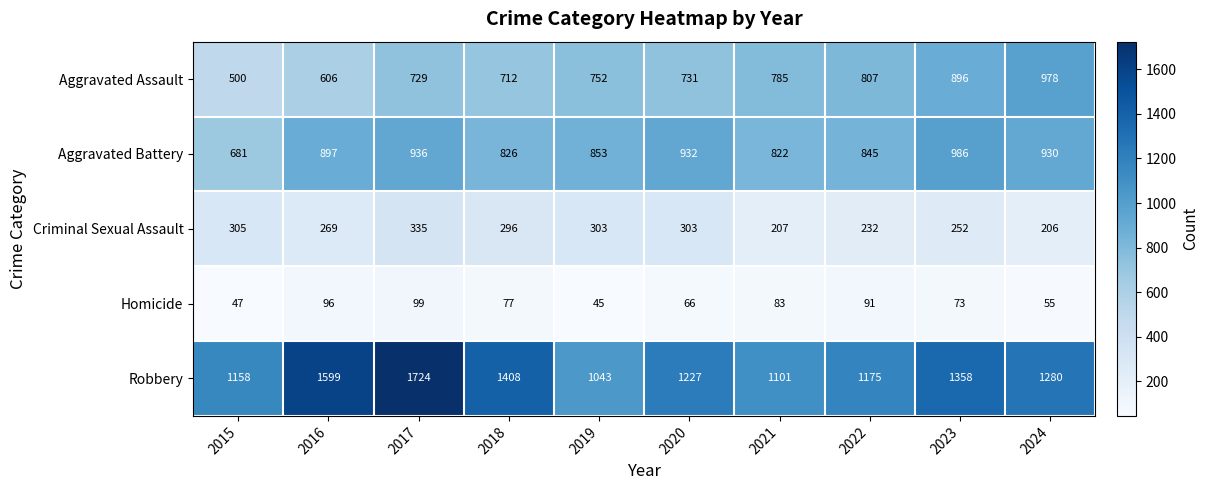

Between 2017 and 2021, which series saw the biggest shift?

Robbery